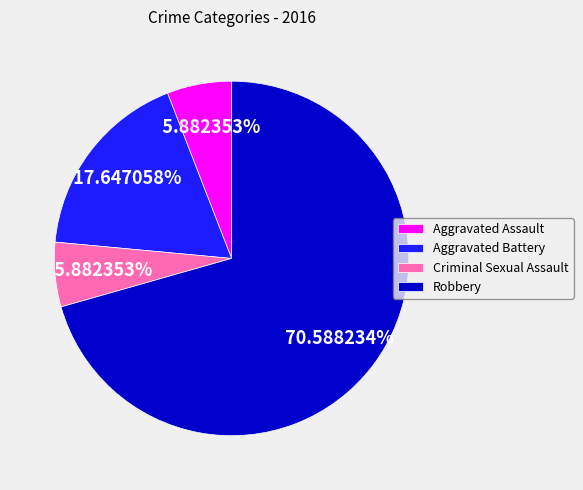

What portion of the pie excludes Criminal Sexual Assault?

94.1%